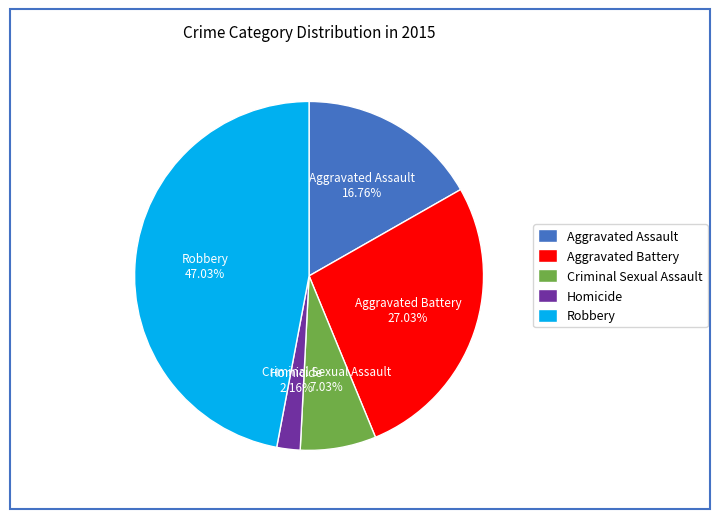

Approximately how many times larger is the value at Aggravated Battery compared to Robbery?

0.6